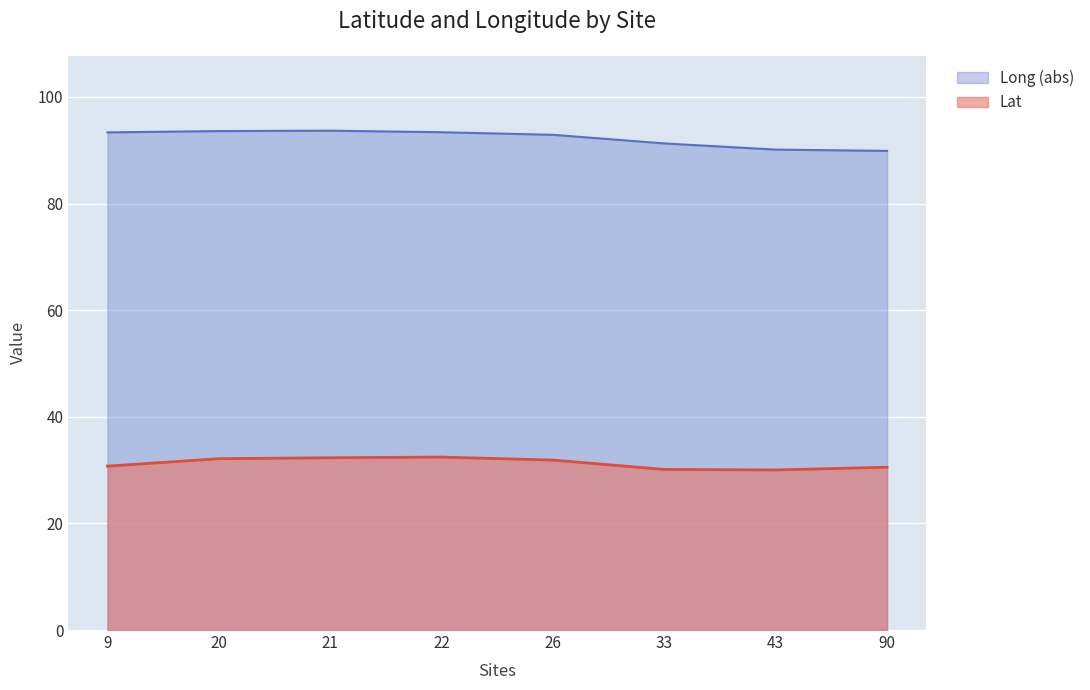

List the series in order of their overall mean, lowest first.

Lat, Long (abs)